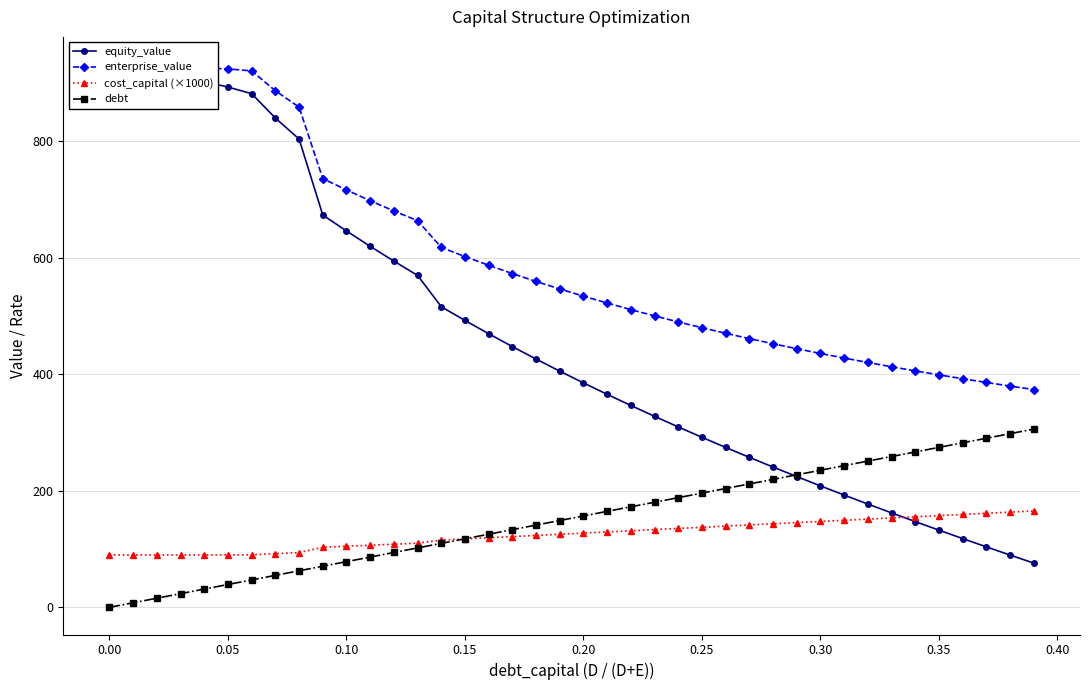

What is the average value of the debt series?

153.0